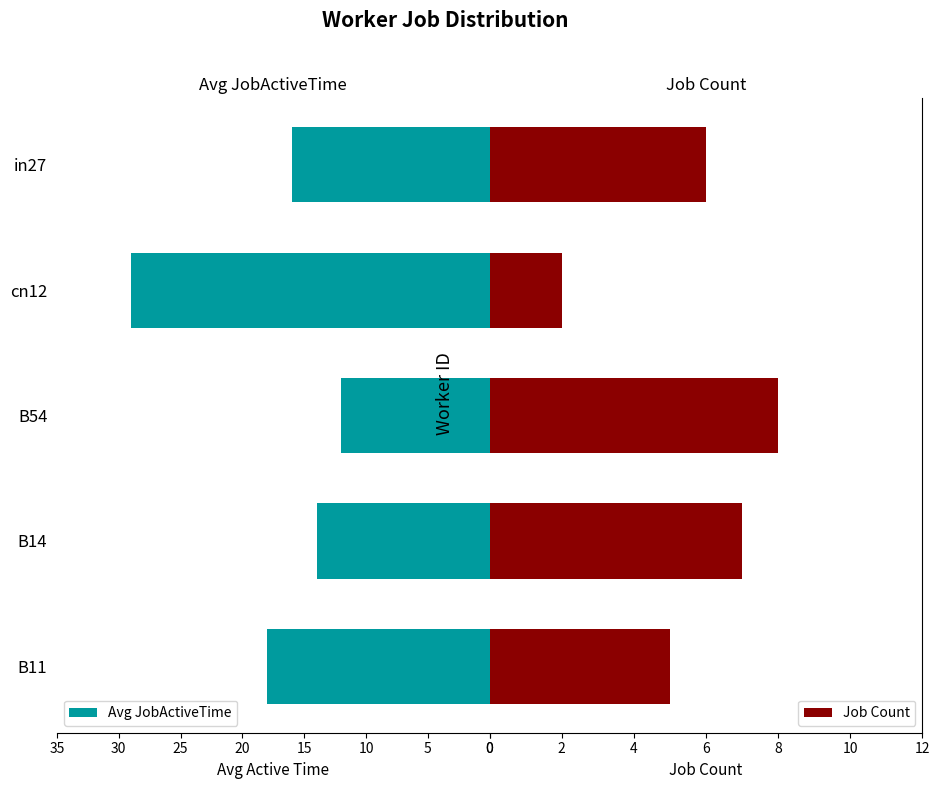

At how many categories does at least one series exceed 20?

1